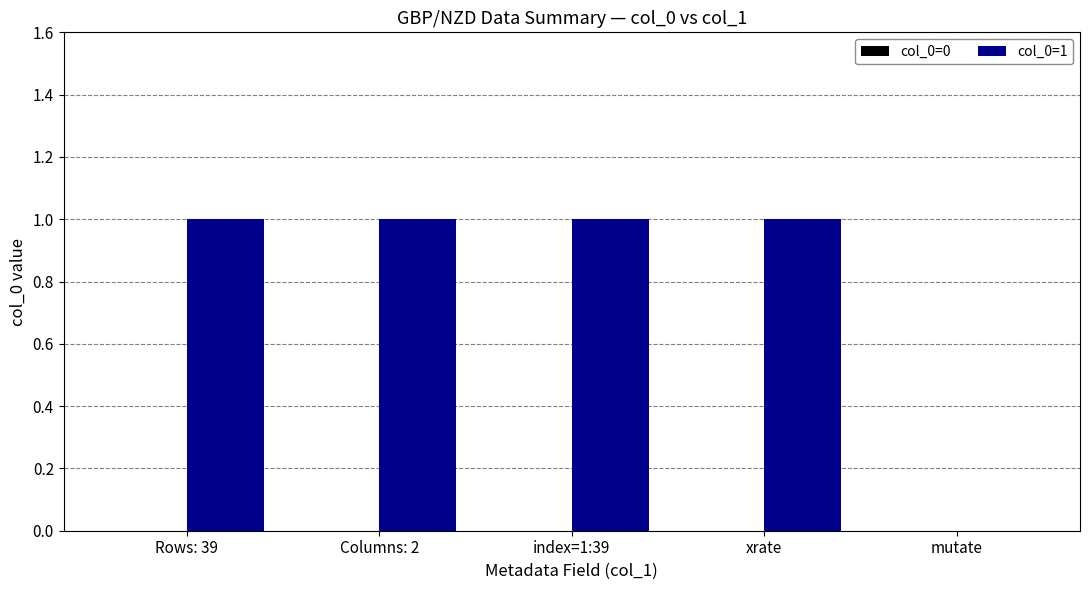

How many categories are shown in the chart?

5